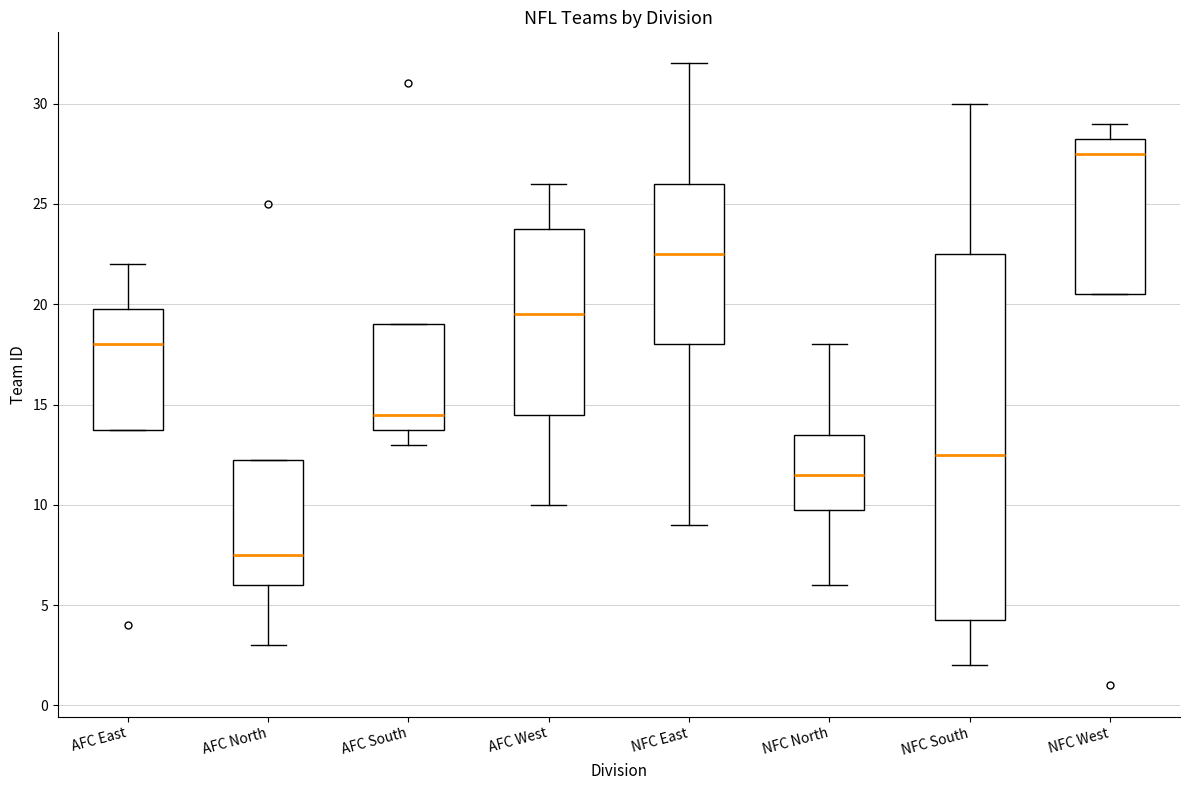

Reading left to right, transcribe this box plot: for each box, give where its median line is, the range the box spans, and where its two whiskers end, as read against the y-axis. The values are not printed on the chart, so give them approximately, as read against the axis.

AFC East: median 18.0, box 14.0 to 20.0, whiskers 14.0 to 22.0
AFC North: median 7.5, box 6.0 to 12.5, whiskers 3.0 to 12.5
AFC South: median 14.5, box 14.0 to 19.0, whiskers 13.0 to 19.0
AFC West: median 19.5, box 14.5 to 24.0, whiskers 10.0 to 26.0
NFC East: median 22.5, box 18.0 to 26.0, whiskers 9.0 to 32.0
NFC North: median 11.5, box 10.0 to 13.5, whiskers 6.0 to 18.0
NFC South: median 12.5, box 4.5 to 22.5, whiskers 2.0 to 30.0
NFC West: median 27.5, box 20.5 to 28.5, whiskers 20.5 to 29.0